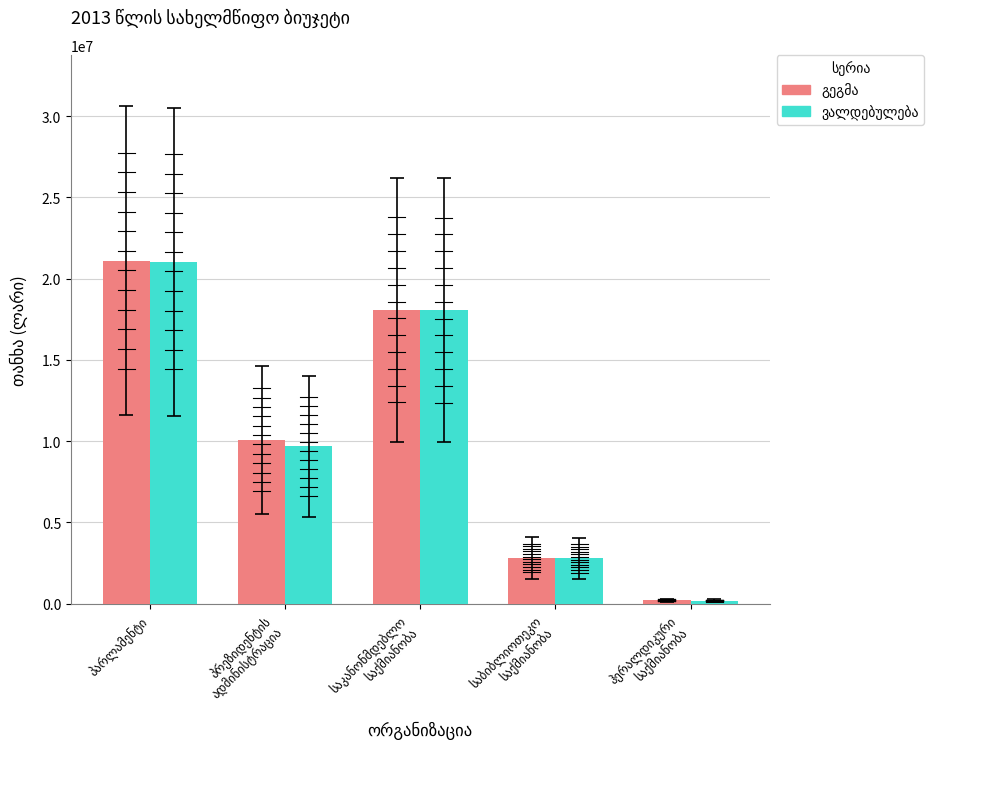

What is the greatest value displayed?

21112000.0